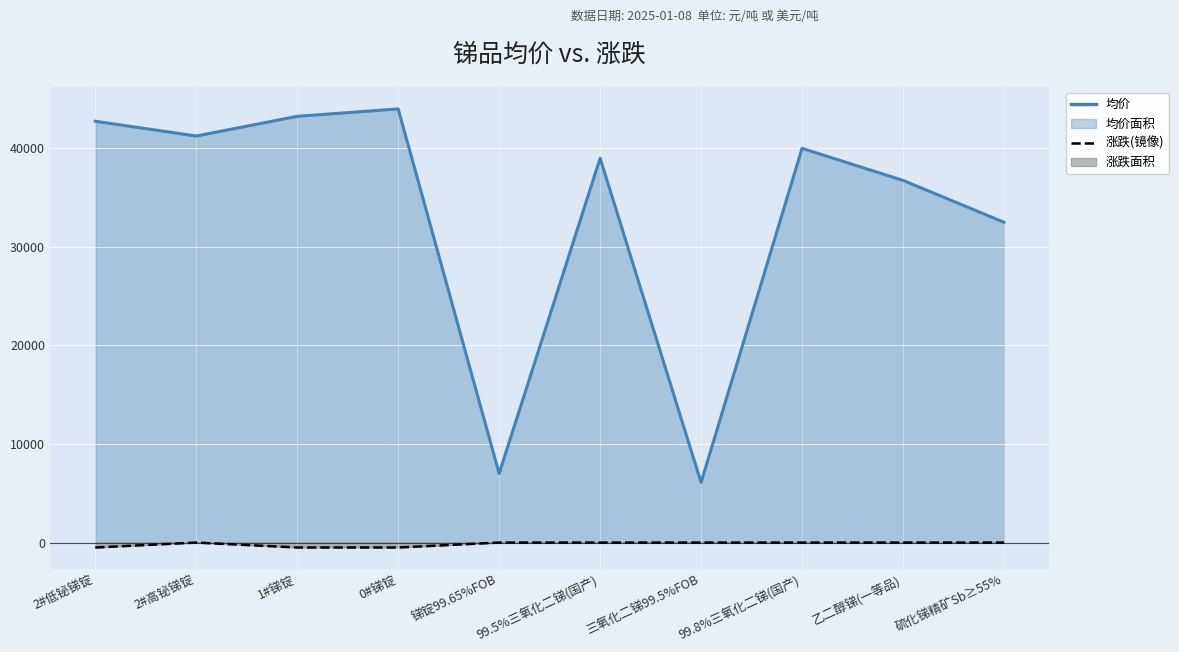

Which series has the largest range (max minus min)?

均价